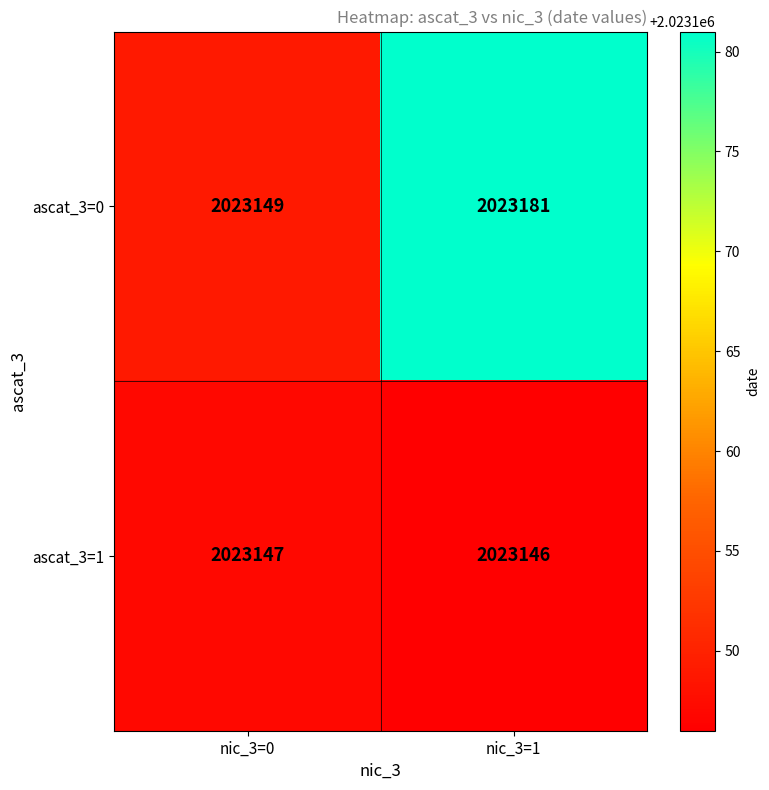

What is the sum of all ascat_3=0 values?

4046330